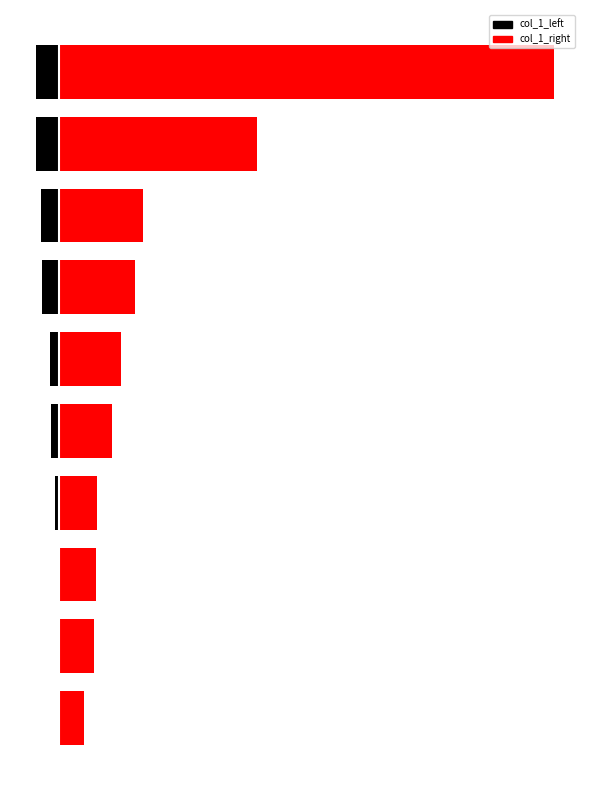

Reading left to right, extract all data points from this chart.

col_1_left: 0=-79	1=-514	2=-3957	3=-12677	4=-29482	5=-33313	6=-60868	7=-63653	8=-83680	9=-84491
col_1_right: 0=94434	1=130548	2=137959	3=144353	4=198902	5=232714	6=286627	7=316349	8=740862	9=1847348